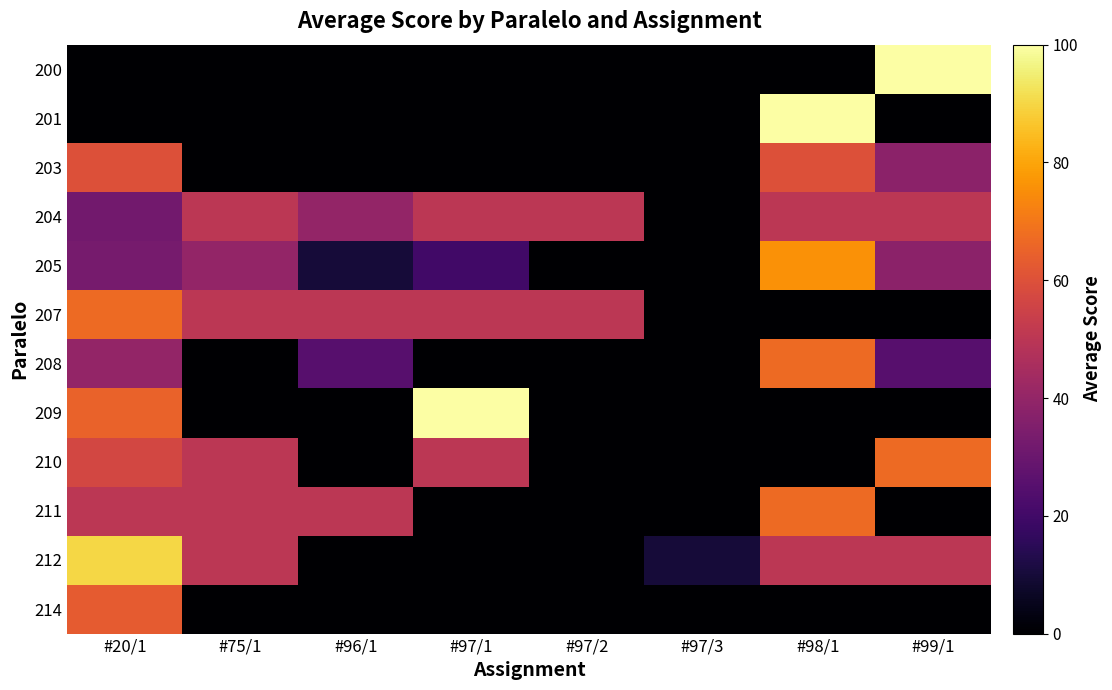

What is the difference between the 212 values at #99/1 and #97/1?

50